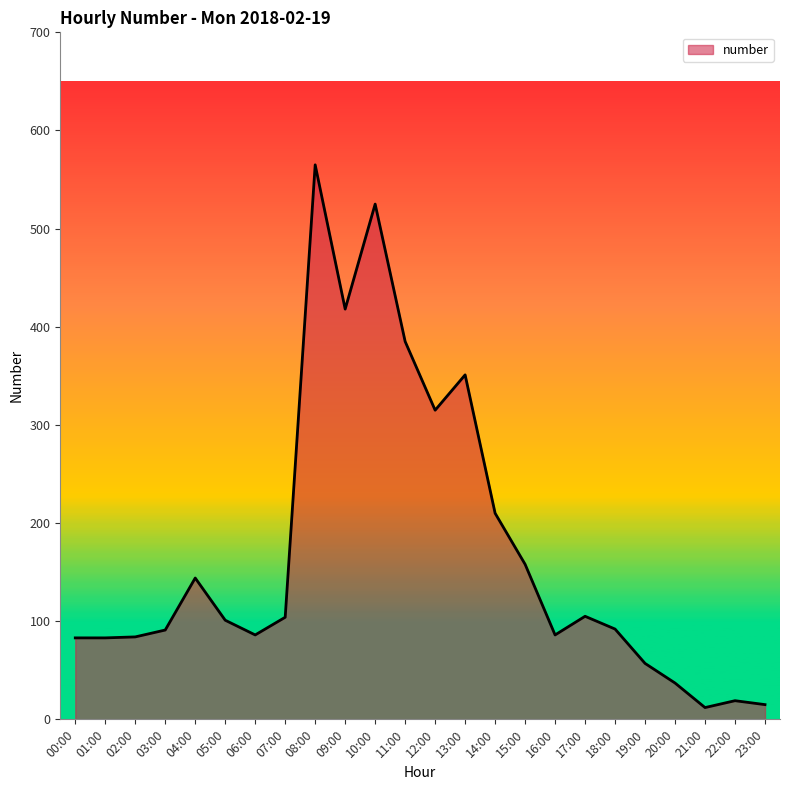

What is the difference between the second highest and second lowest values?

510